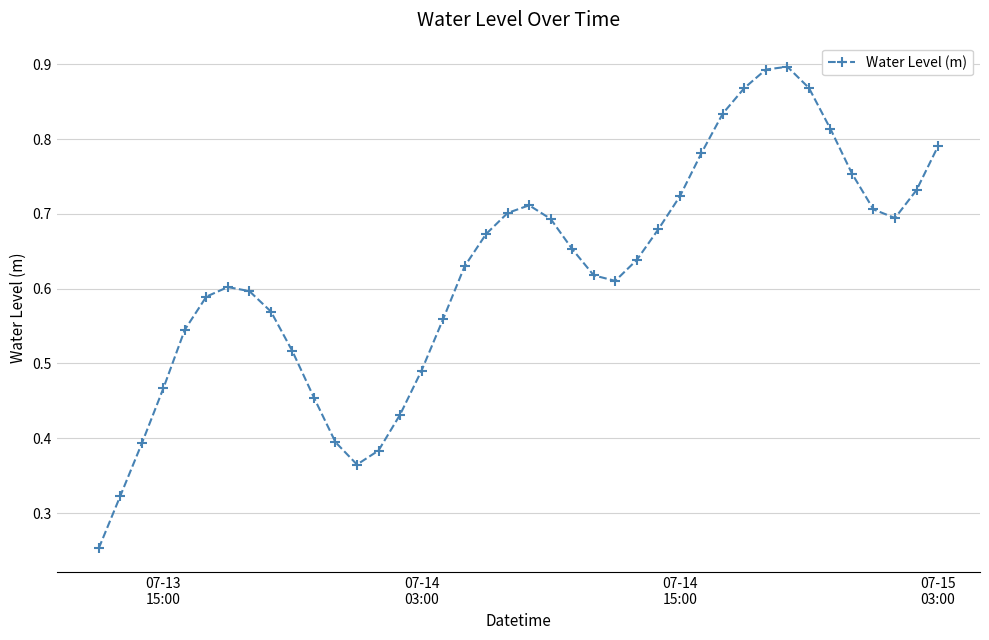

True or false: the data has more than 0 interior local peaks.

True